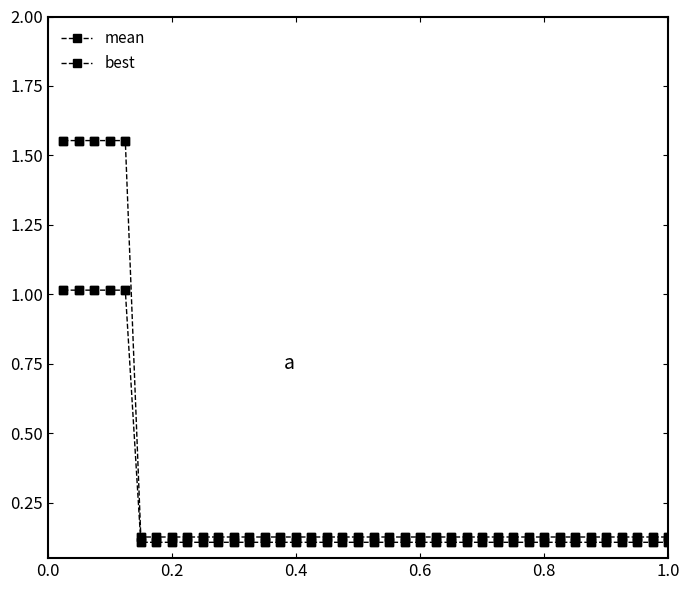

How many series are shown in this chart?

2